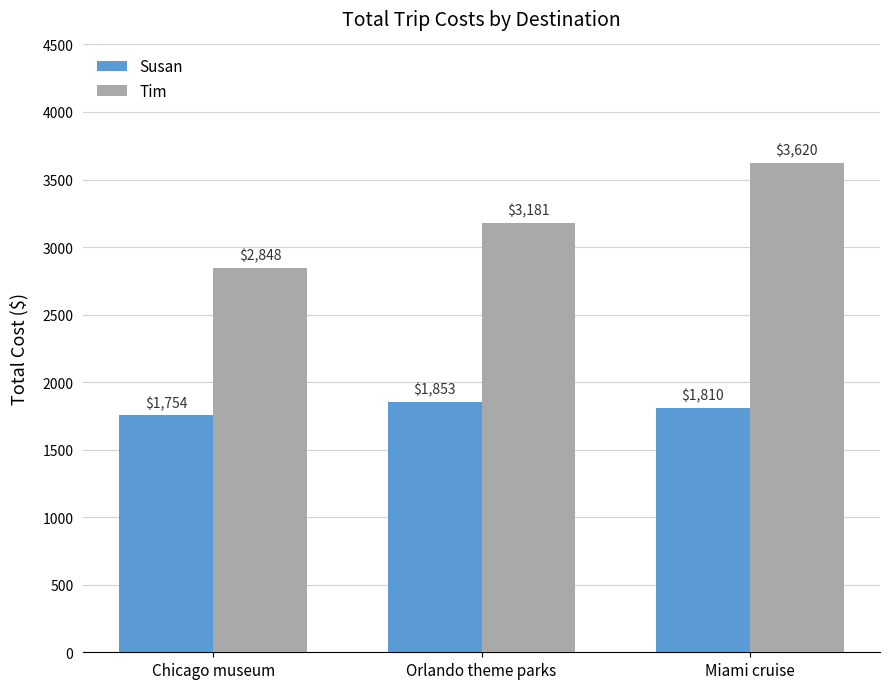

At which category is the sum across all series the highest?

Miami cruise